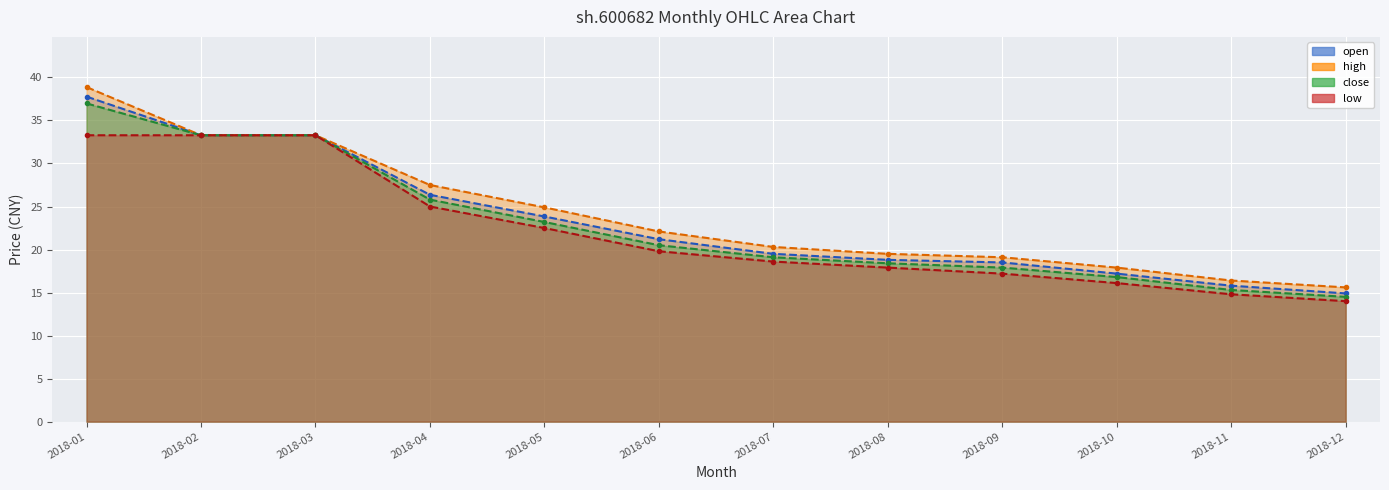

Reading left to right, extract all data points from this chart.

open: 2018-01=37.8	2018-02=33.3	2018-03=33.3	2018-04=26.4	2018-05=23.8	2018-06=21.2	2018-07=19.5	2018-08=18.8	2018-09=18.5	2018-10=17.2	2018-11=15.8	2018-12=14.9
high: 2018-01=38.9	2018-02=33.3	2018-03=33.3	2018-04=27.5	2018-05=24.9	2018-06=22.1	2018-07=20.3	2018-08=19.5	2018-09=19.1	2018-10=17.9	2018-11=16.4	2018-12=15.6
close: 2018-01=37.0	2018-02=33.3	2018-03=33.3	2018-04=25.8	2018-05=23.2	2018-06=20.5	2018-07=19.1	2018-08=18.4	2018-09=17.9	2018-10=16.8	2018-11=15.3	2018-12=14.5
low: 2018-01=33.3	2018-02=33.3	2018-03=33.3	2018-04=25.0	2018-05=22.5	2018-06=19.8	2018-07=18.6	2018-08=17.9	2018-09=17.2	2018-10=16.1	2018-11=14.8	2018-12=14.0